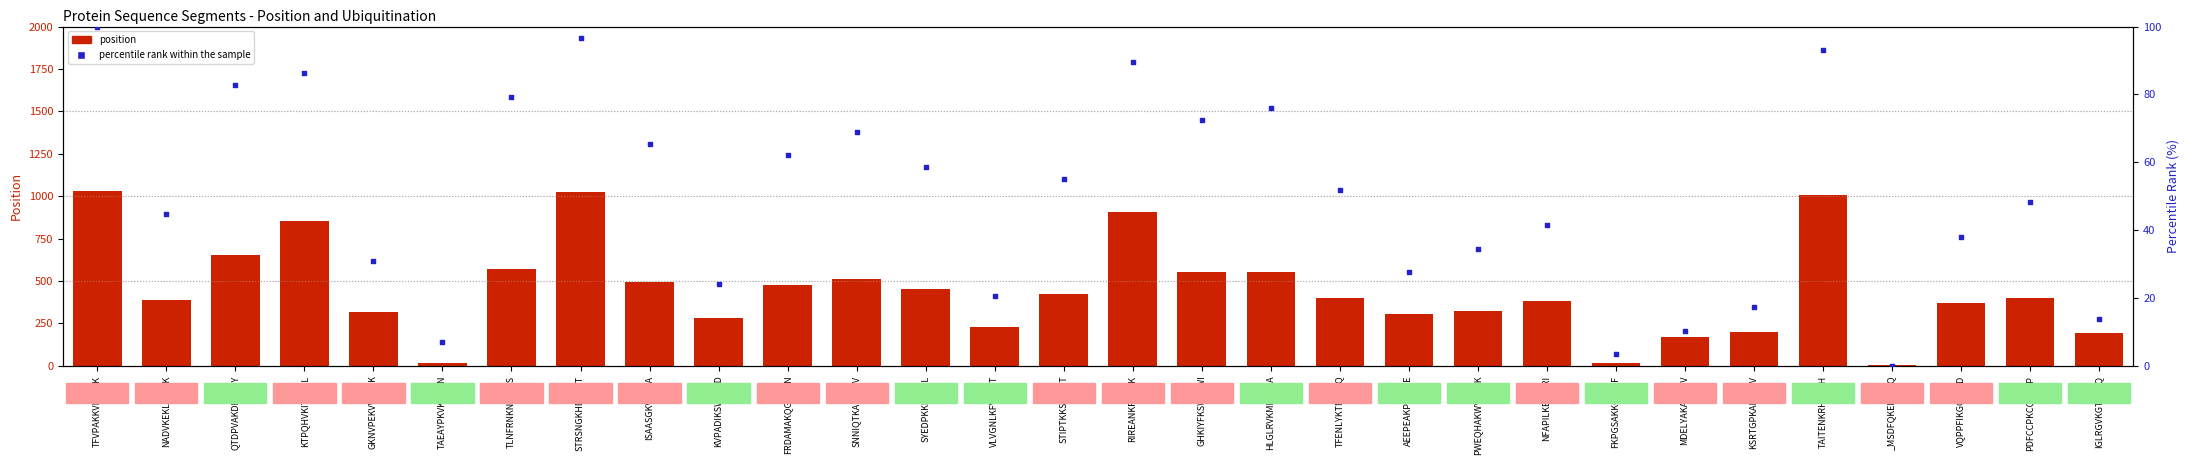

Is the value of position at GKNVPEKVWNTIK greater than the value of percentile rank at TFVPAKKVKDLLK?

Yes